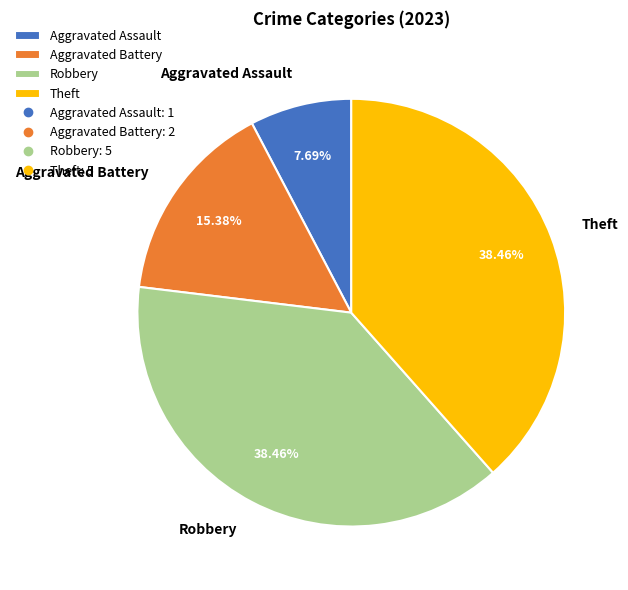

Is there any slice that represents more than half of the pie?

No